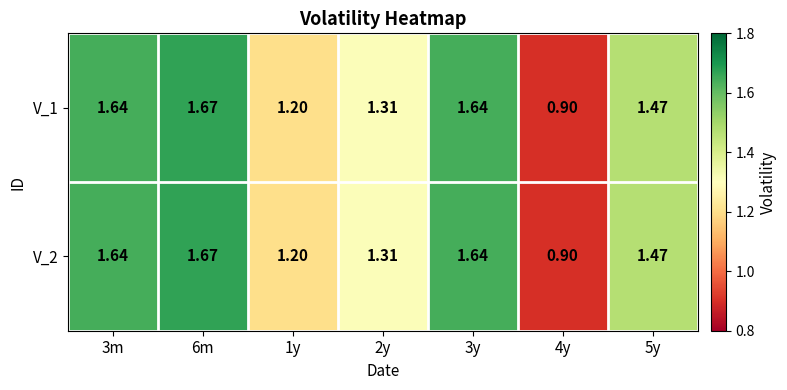

At which category does the chart reach its peak across all series?

6m